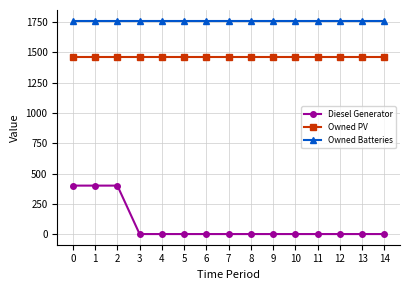

Does the chart display data point markers on the line(s)?

Yes